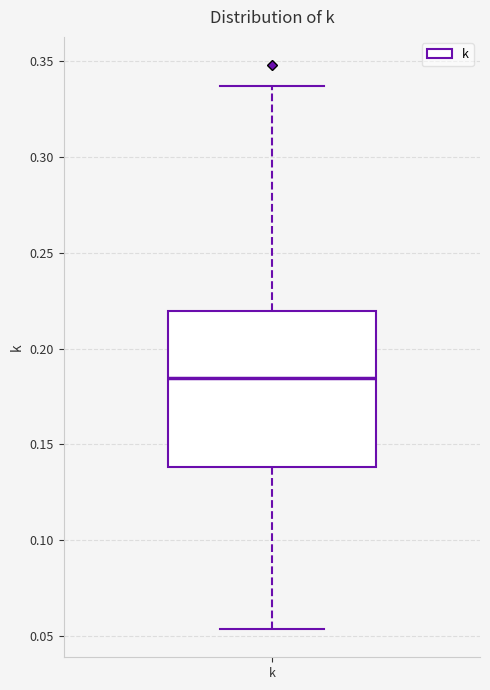

Read this box plot against the y-axis: the position of the median line, the range covered by the box, and the ends of both whiskers. The values are not printed on the chart, so give them approximately, as read against the axis.

median 0.185, box 0.140 to 0.220, whiskers 0.055 to 0.335